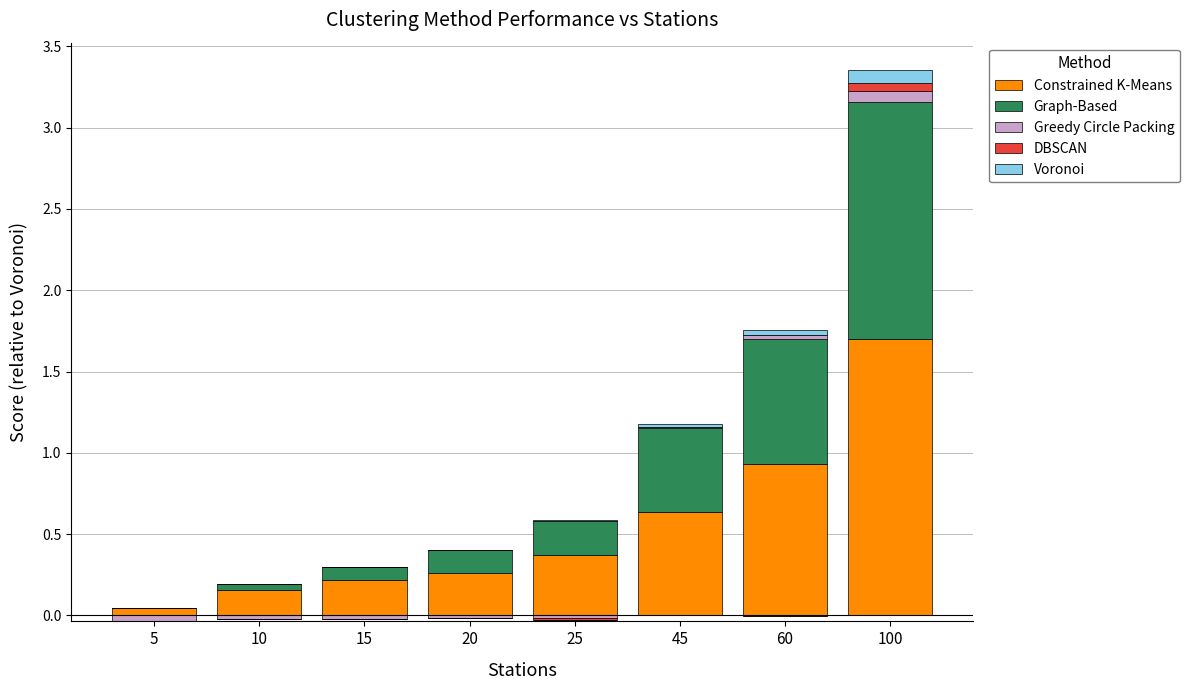

Rank the categories by Voronoi value from highest to lowest.

100, 60, 45, 20, 25, 5, 10, 15